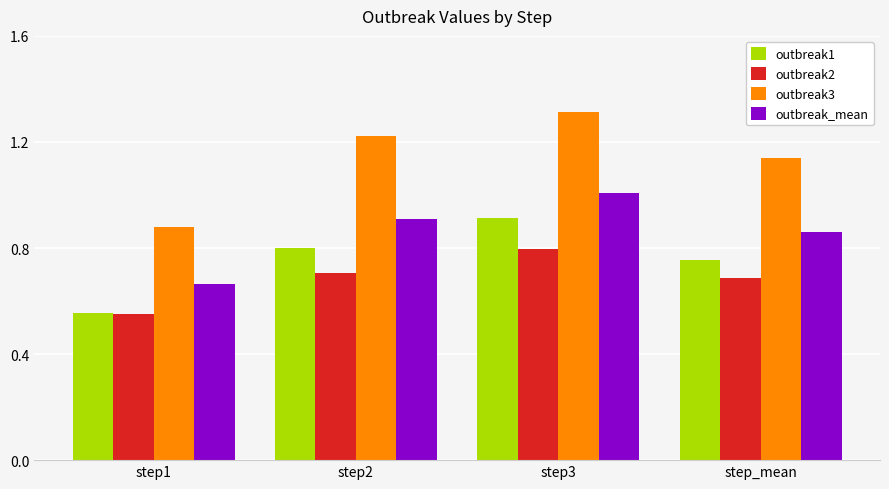

The value of outbreak_mean at step3 is 1.0. True or false?

True